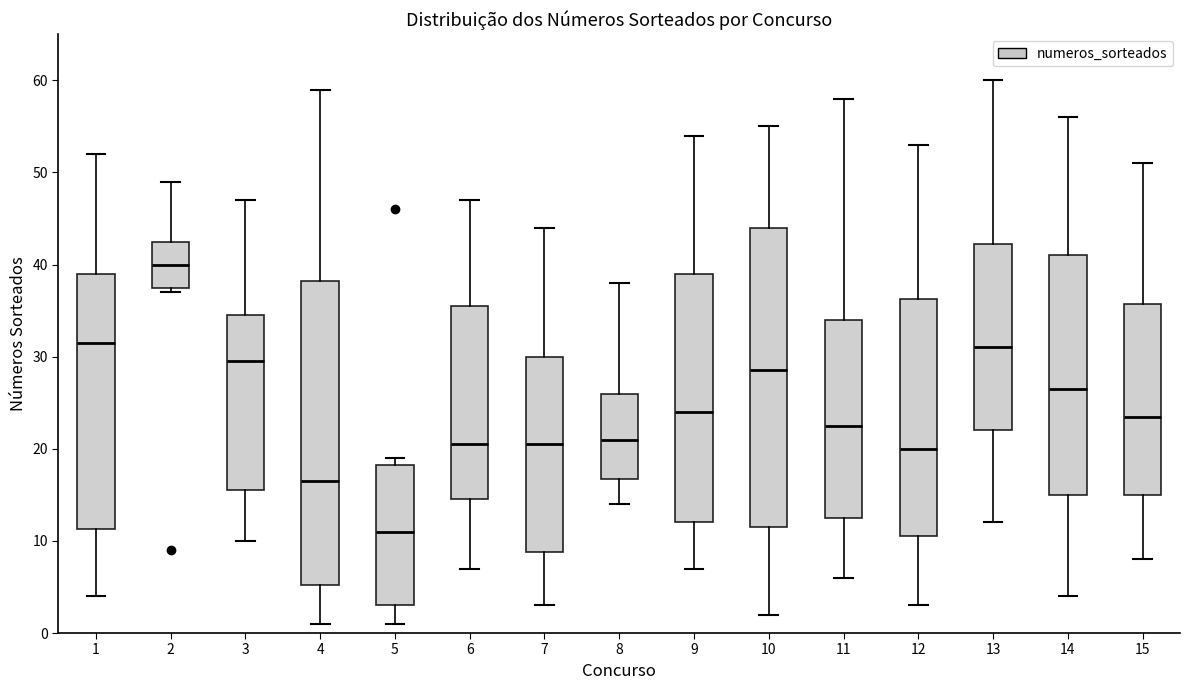

Reading left to right, read every box against the y-axis: the position of its median line, the range the box covers, and the ends of its whiskers. The values are not printed on the chart, so give them approximately, as read against the axis.

1: median 32, box 11 to 39, whiskers 4 to 52
2: median 40, box 38 to 43, whiskers 37 to 49
3: median 30, box 16 to 35, whiskers 10 to 47
4: median 17, box 5 to 38, whiskers 1 to 59
5: median 11, box 3 to 18, whiskers 1 to 19
6: median 21, box 15 to 36, whiskers 7 to 47
7: median 21, box 9 to 30, whiskers 3 to 44
8: median 21, box 17 to 26, whiskers 14 to 38
9: median 24, box 12 to 39, whiskers 7 to 54
10: median 29, box 12 to 44, whiskers 2 to 55
11: median 23, box 13 to 34, whiskers 6 to 58
12: median 20, box 11 to 36, whiskers 3 to 53
13: median 31, box 22 to 42, whiskers 12 to 60
14: median 27, box 15 to 41, whiskers 4 to 56
15: median 24, box 15 to 36, whiskers 8 to 51